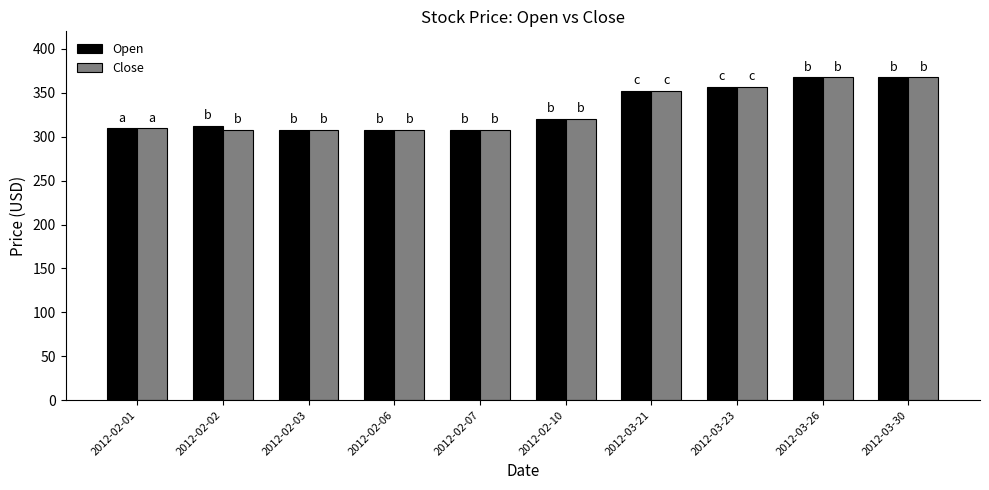

What is the greatest value displayed?

367.5